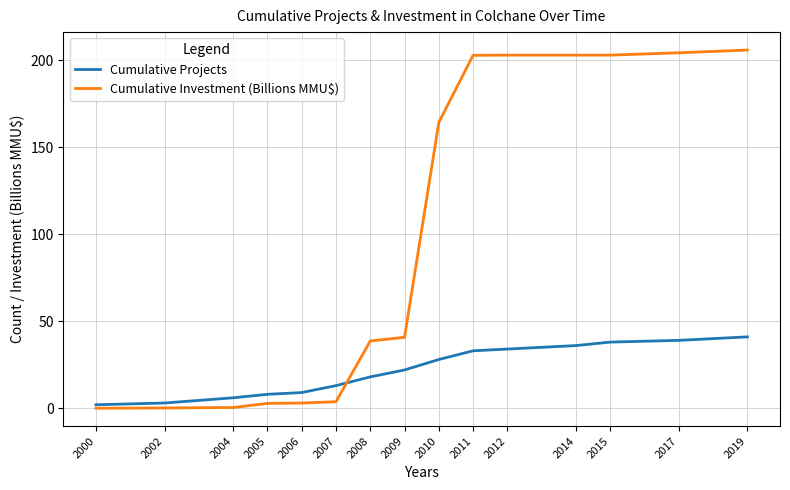

Which series has the largest range (max minus min)?

Cumulative Investment (Billions MMU$)